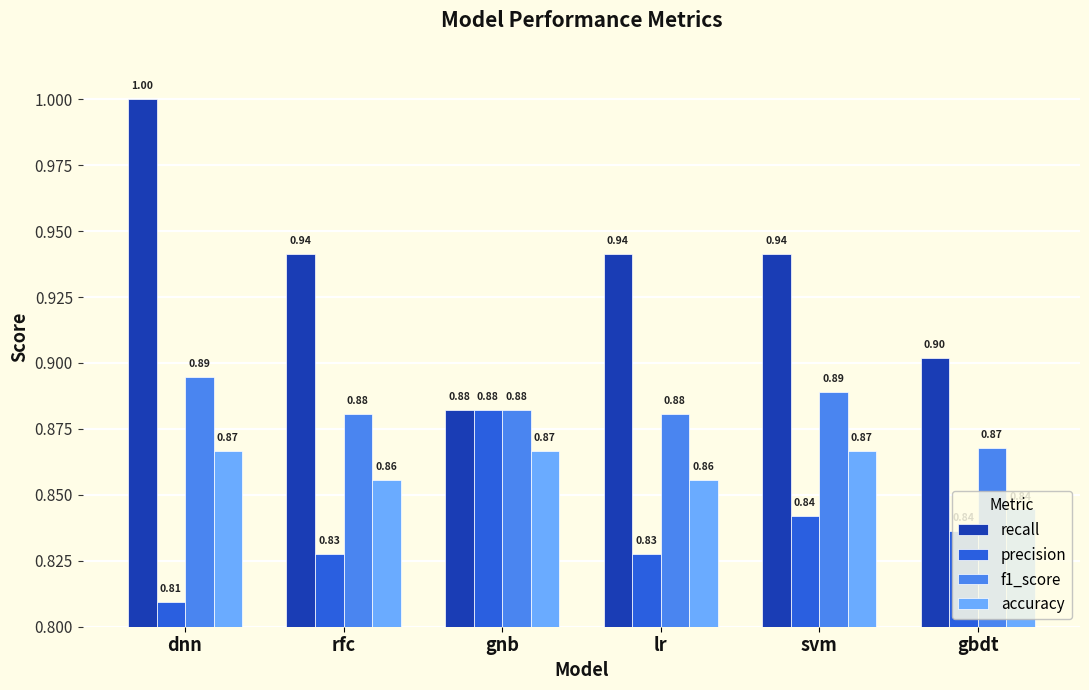

Which label corresponds to the smallest value in the chart?

dnn